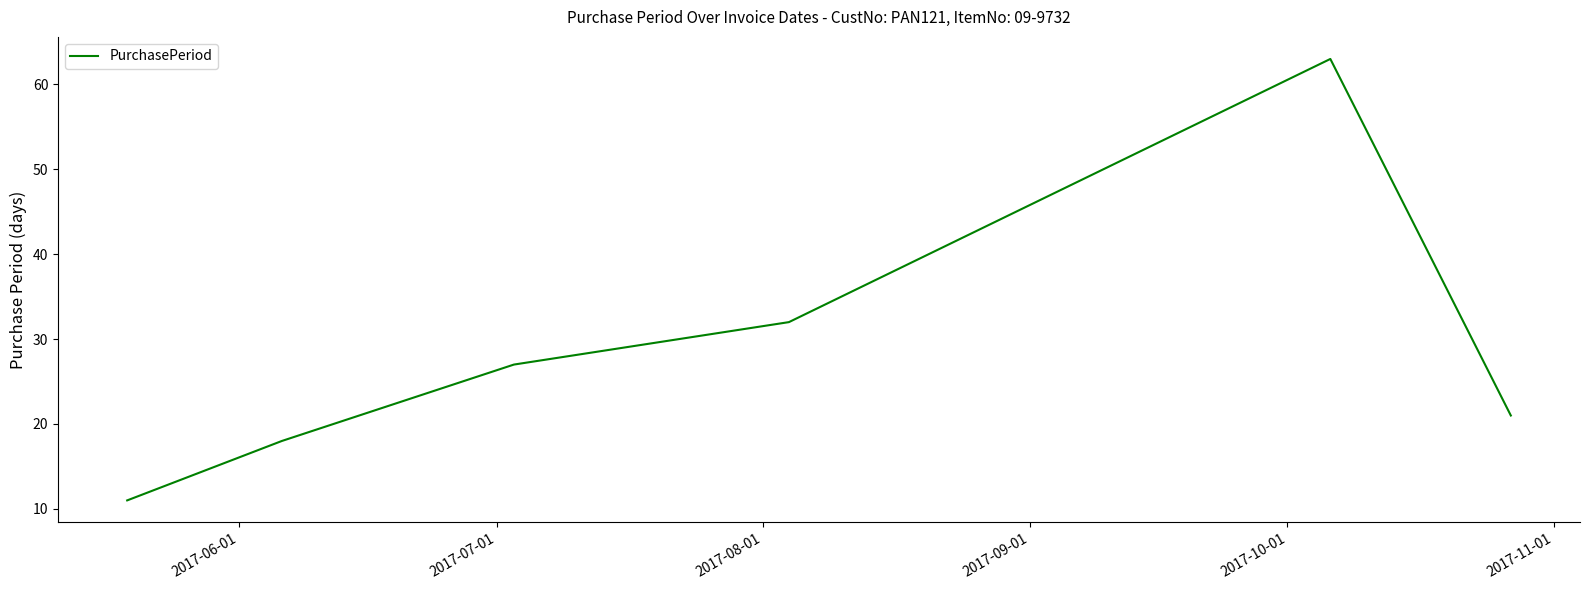

Does the chart have visible grid lines?

No